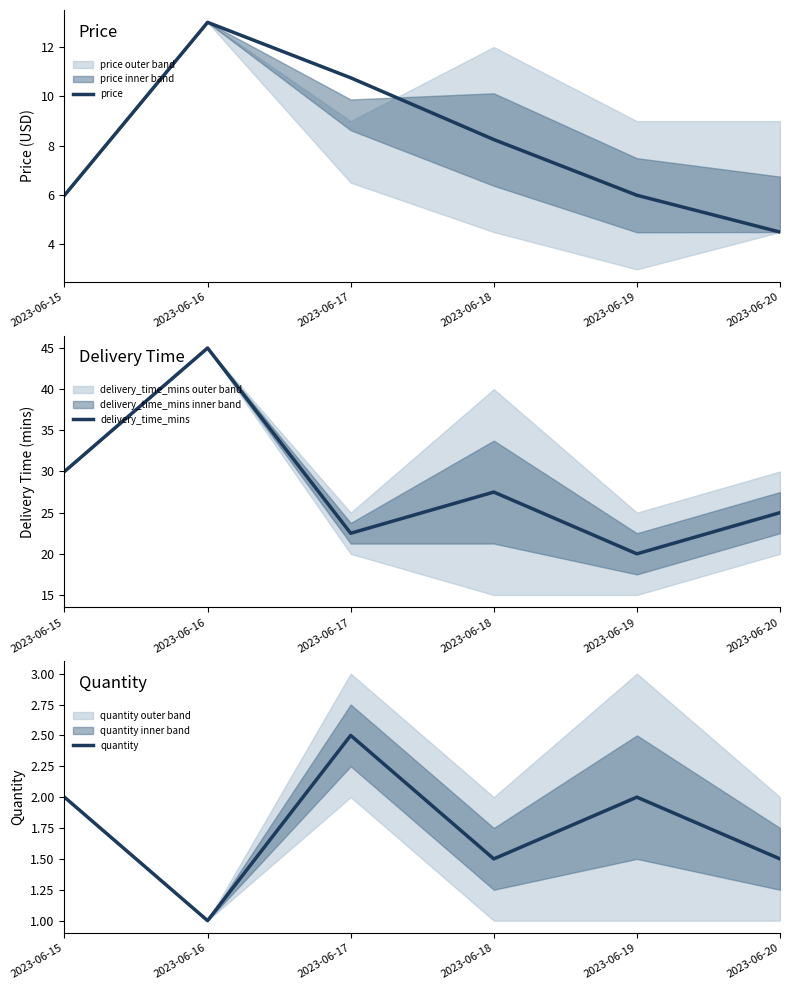

What is the sum of the quantity values at 2023-06-18 and 2023-06-19?

3.5